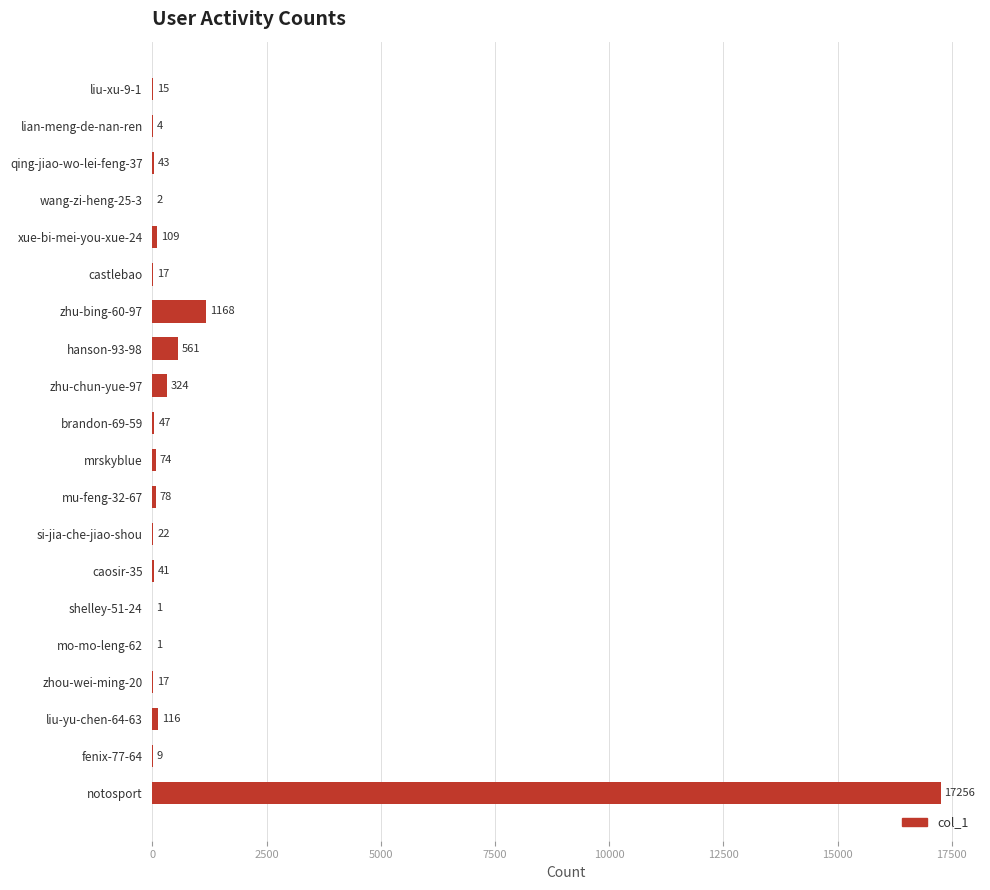

What is the maximum value shown in the chart?

17256